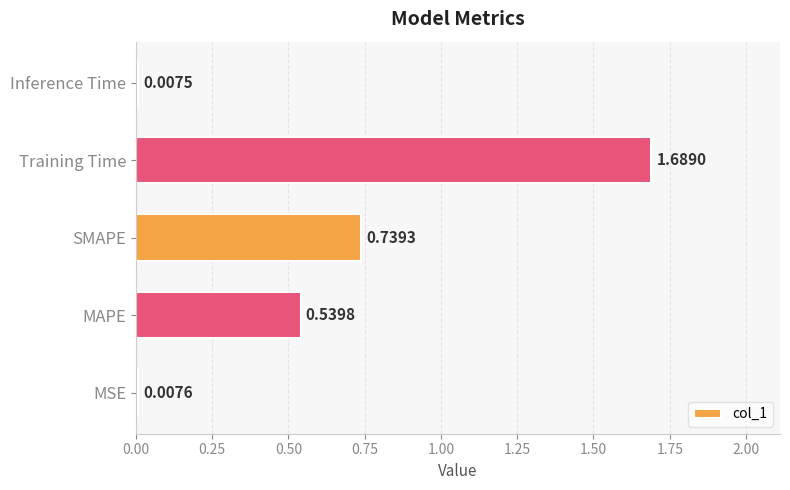

Rank the categories by value from lowest to highest.

Inference Time, MSE, MAPE, SMAPE, Training Time